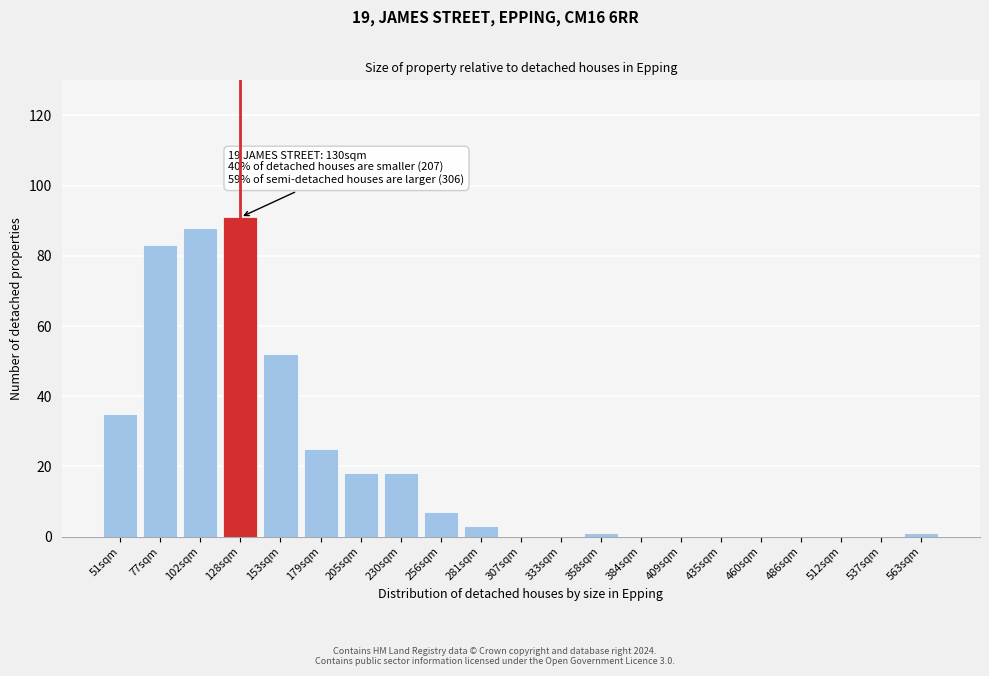

Reading left to right, list all the values displayed in this chart.

51sqm=35	77sqm=83	102sqm=88	128sqm=91	153sqm=52	179sqm=25	205sqm=18	230sqm=18	256sqm=7	281sqm=3	307sqm=0	333sqm=0	358sqm=1	384sqm=0	409sqm=0	435sqm=0	460sqm=0	486sqm=0	512sqm=0	537sqm=0	563sqm=1